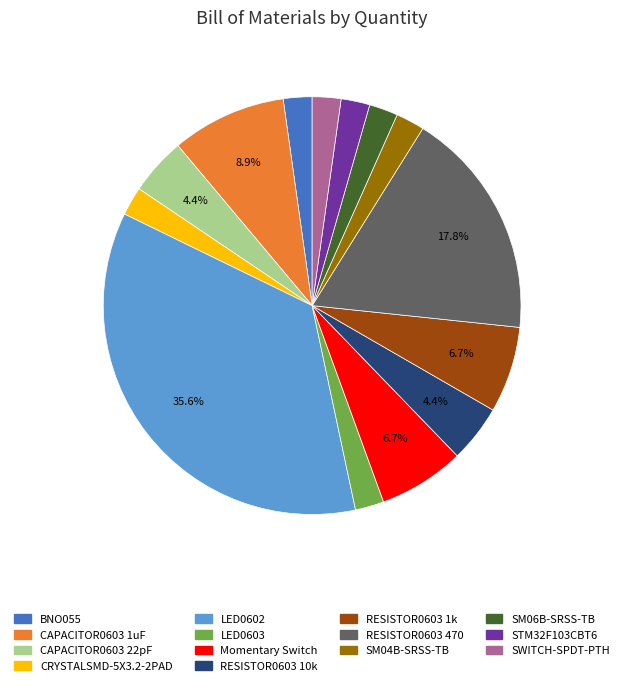

Which slice is the largest?

LED0602